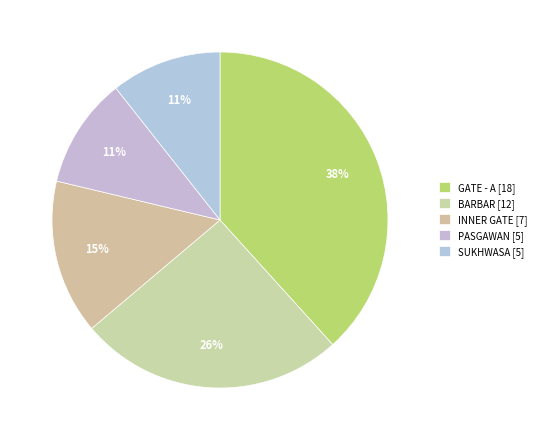

To the nearest percent, what is the average slice percentage?

20%